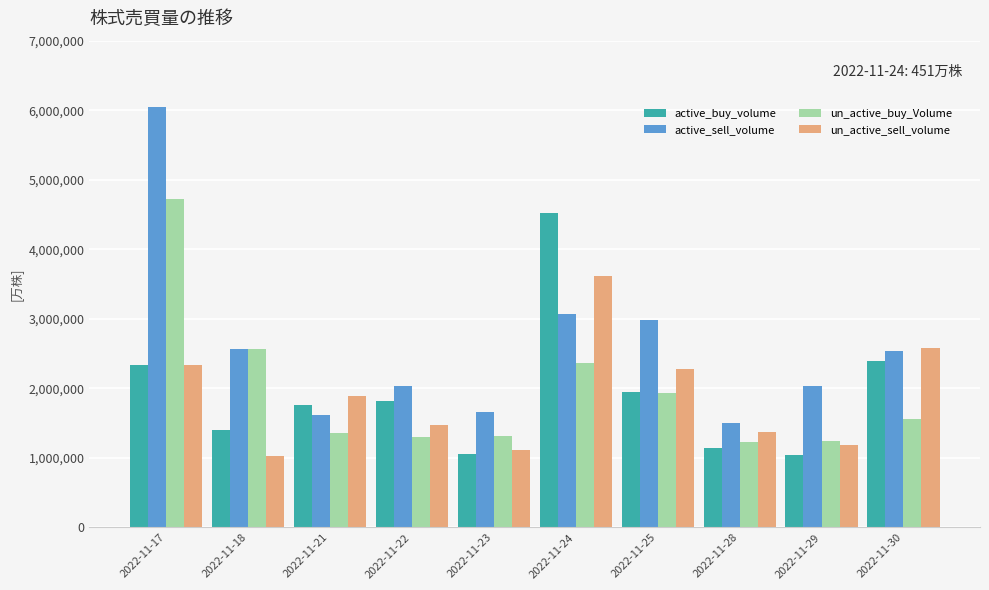

Is the value of un_active_buy_Volume at 2022-11-22 greater than the value of active_sell_volume at 2022-11-22?

No